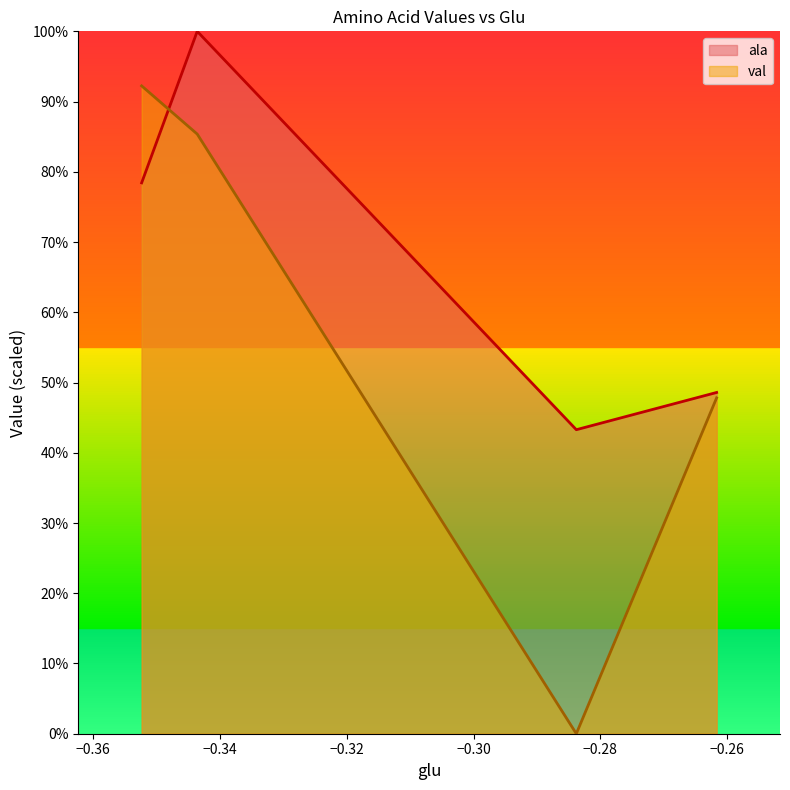

What is the difference between the second highest and second lowest values in the ala series?

0.3